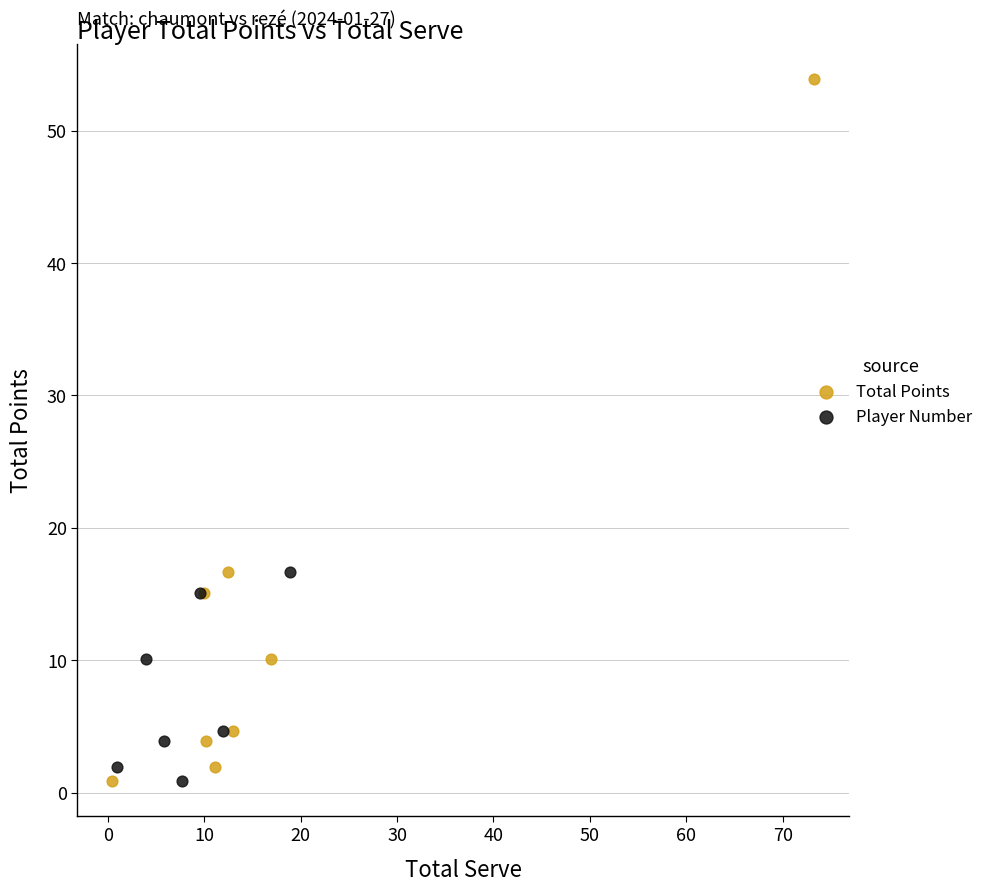

Which series has the widest spread of Y values?

Total Points